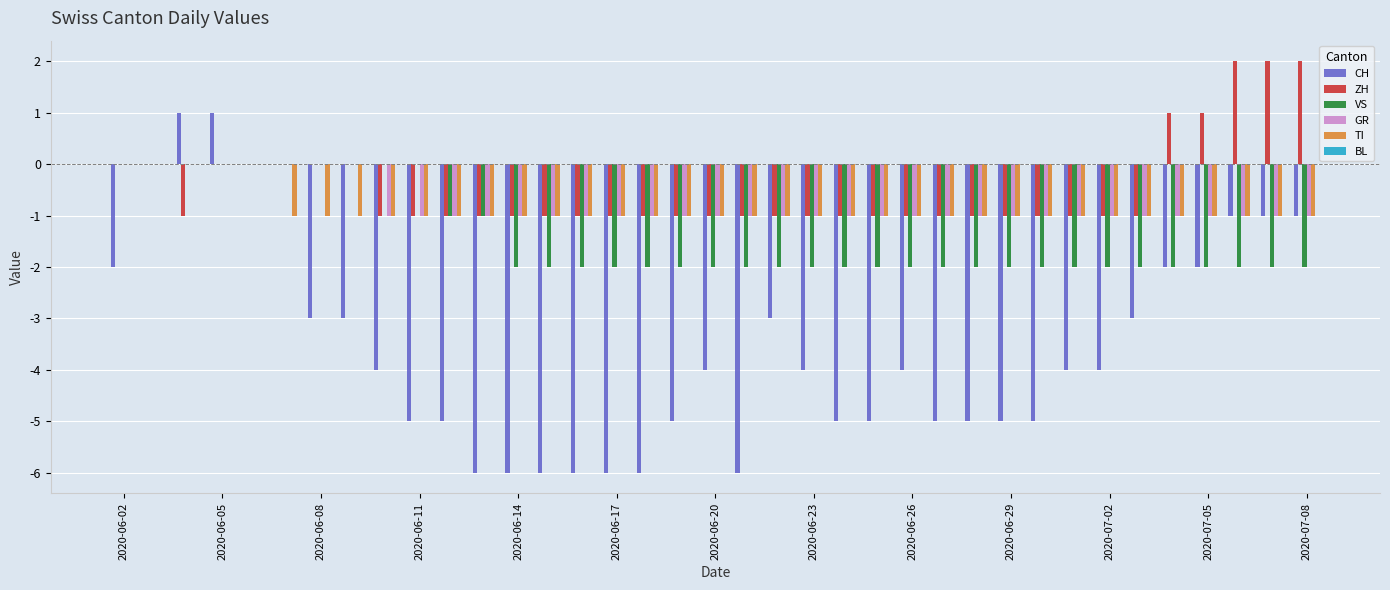

Which series has the largest total across all categories?

ZH